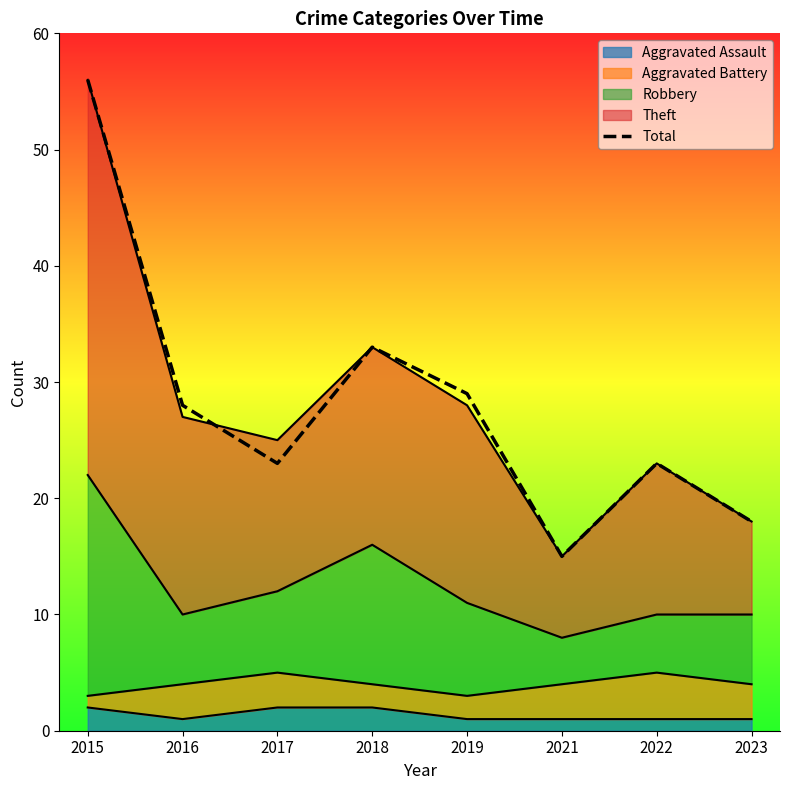

Which category has the highest value across all series?

2015